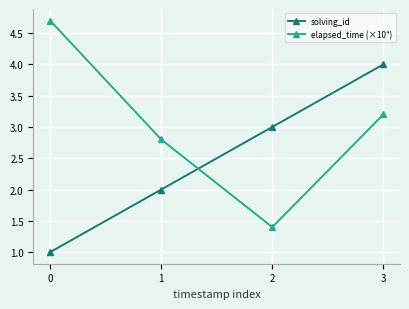

Which series has the largest total across all categories?

elapsed_time (×10⁴)